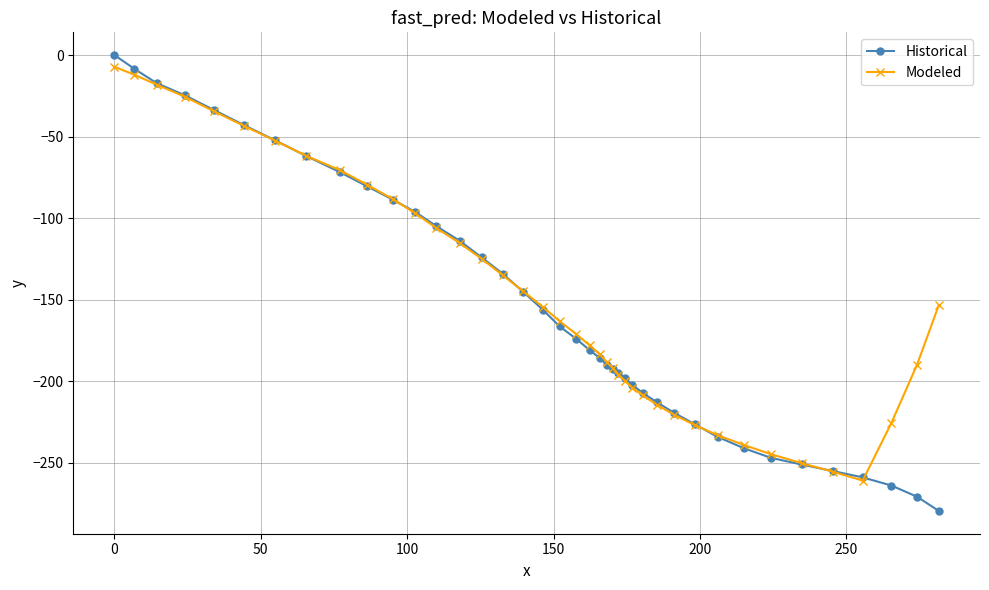

Which series has the largest range (max minus min)?

Historical